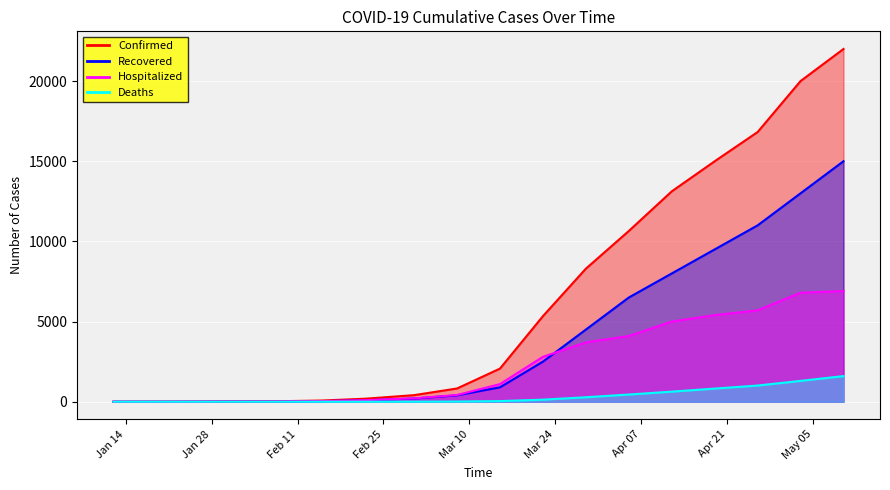

What is the difference between the maximum and second lowest values in the Deaths series?

1600